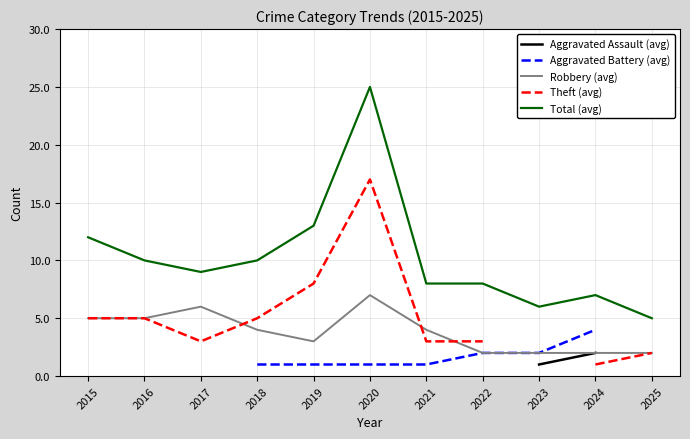

Does the chart have visible grid lines?

Yes